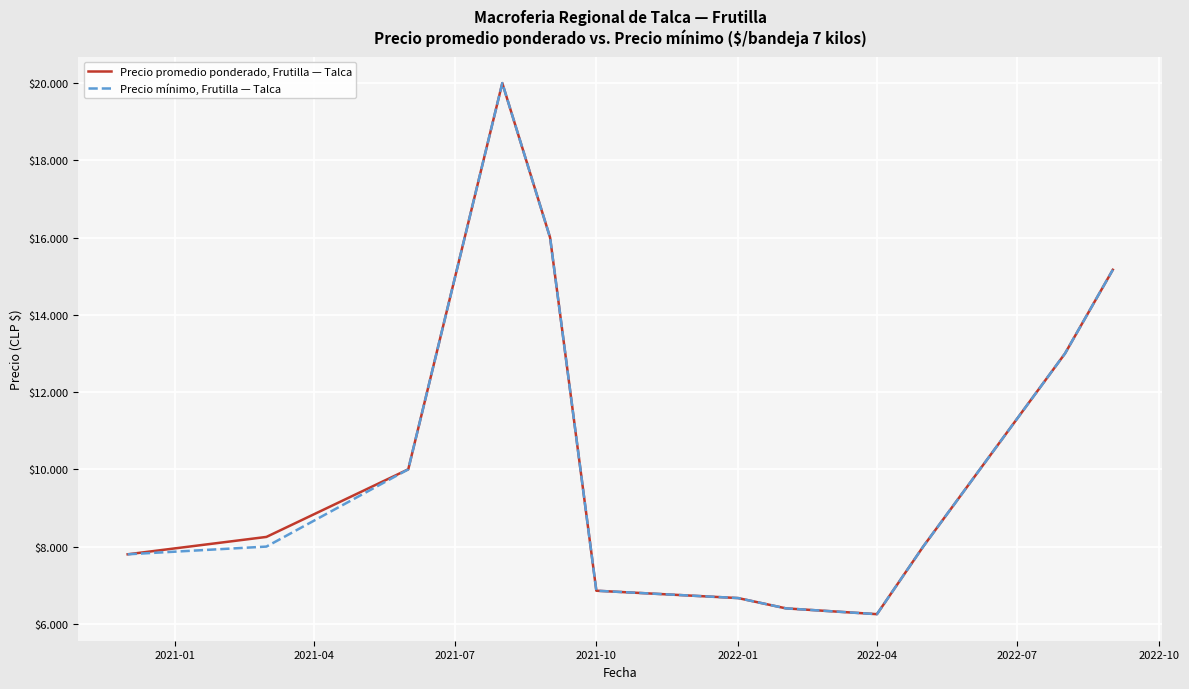

Is this an area chart (filled region under the line)?

No